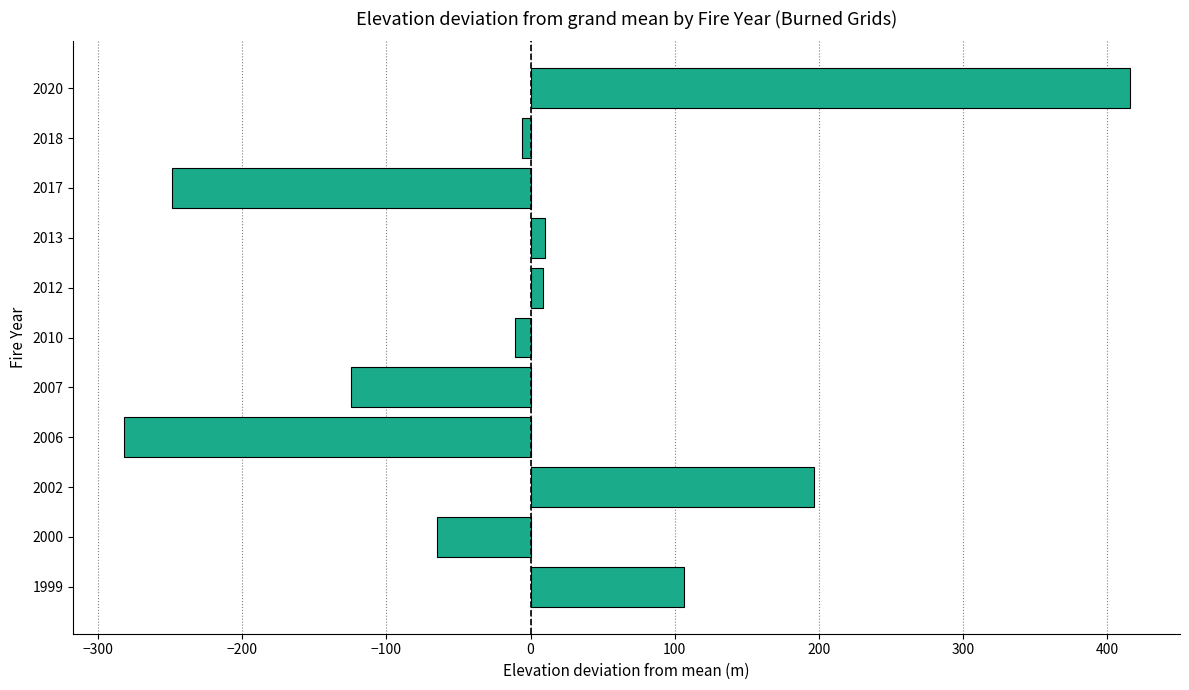

What is the minimum value shown in the chart?

-282.4